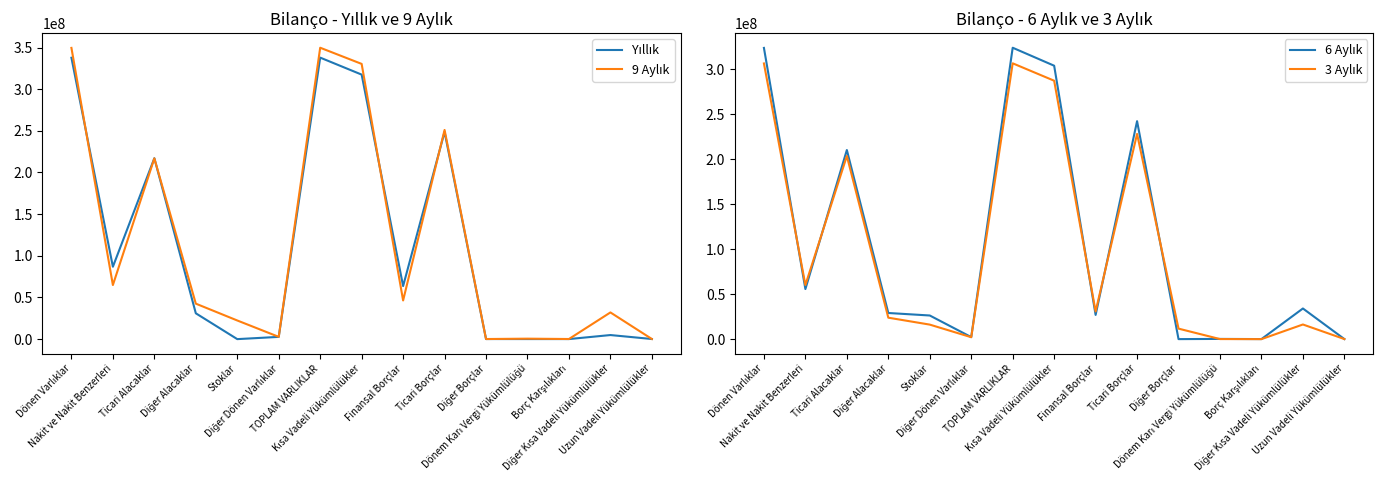

How many times do 9 Aylık and Yıllık cross each other?

4